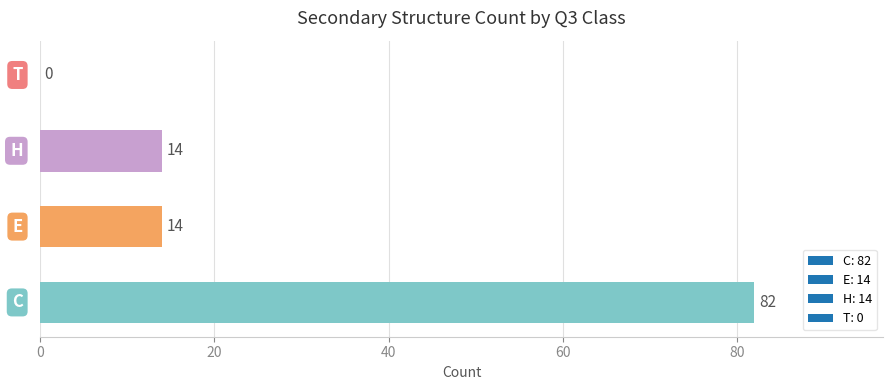

How many categories are shown in the chart?

4